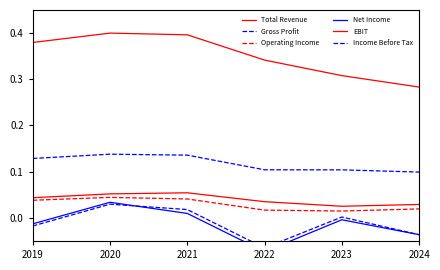

Is the value of Gross Profit at 2021 greater than the value of Net Income at 2023?

Yes